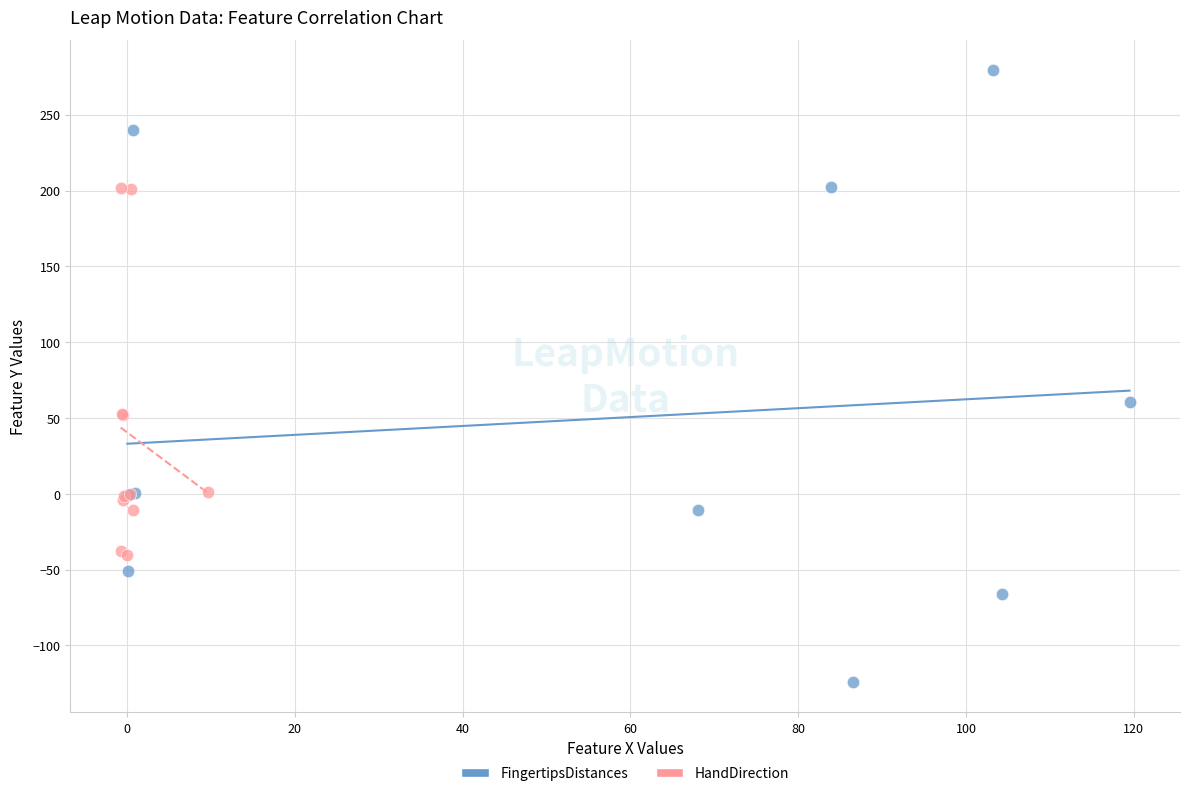

Which series contains the highest Y value?

FingertipsDistances